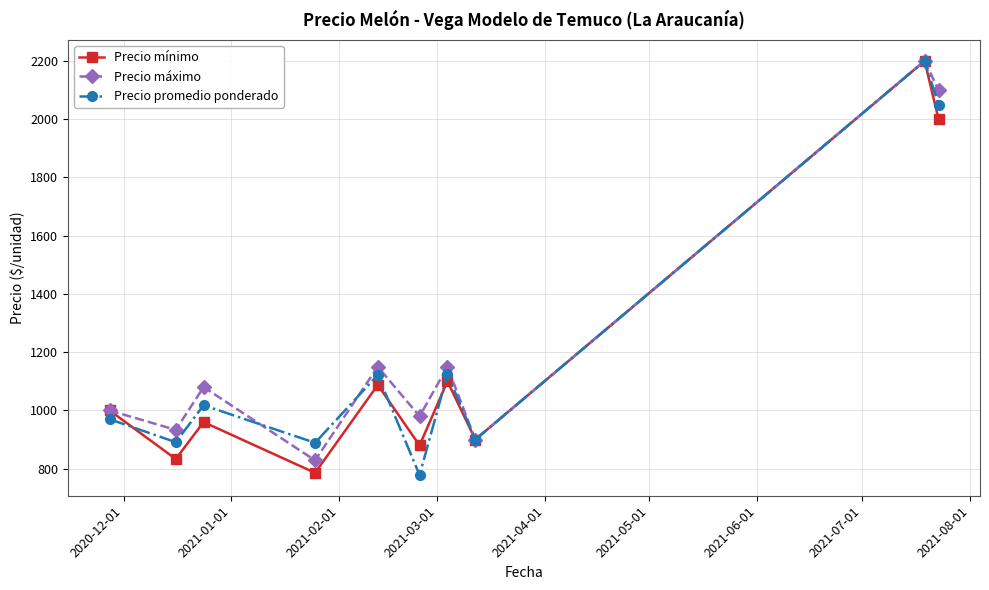

How many interior local peaks does the Precio mínimo series have?

4